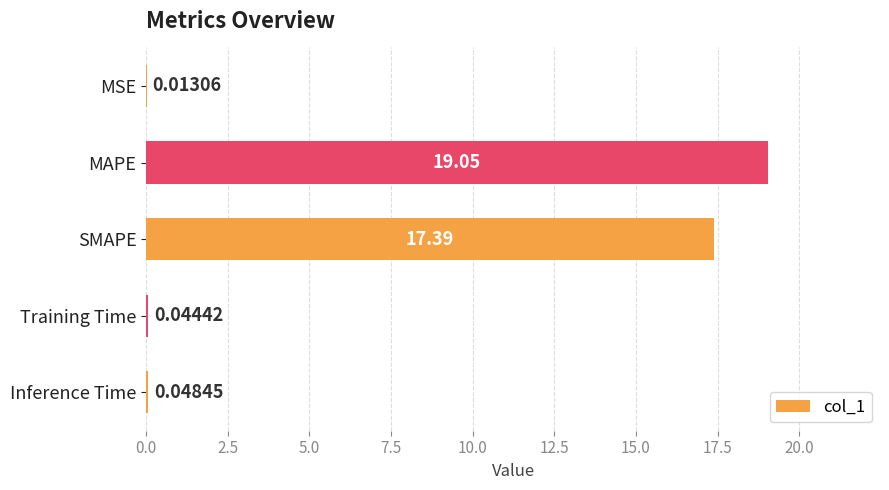

Where is the data nearest to the value 9?

SMAPE